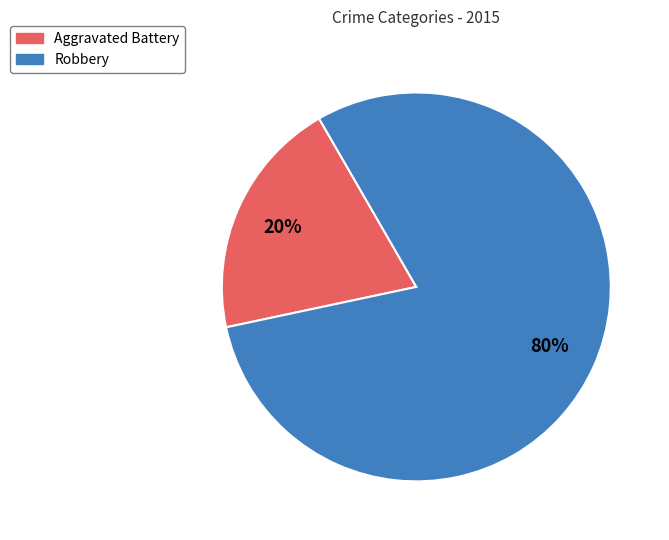

How many slices are in this pie chart?

2